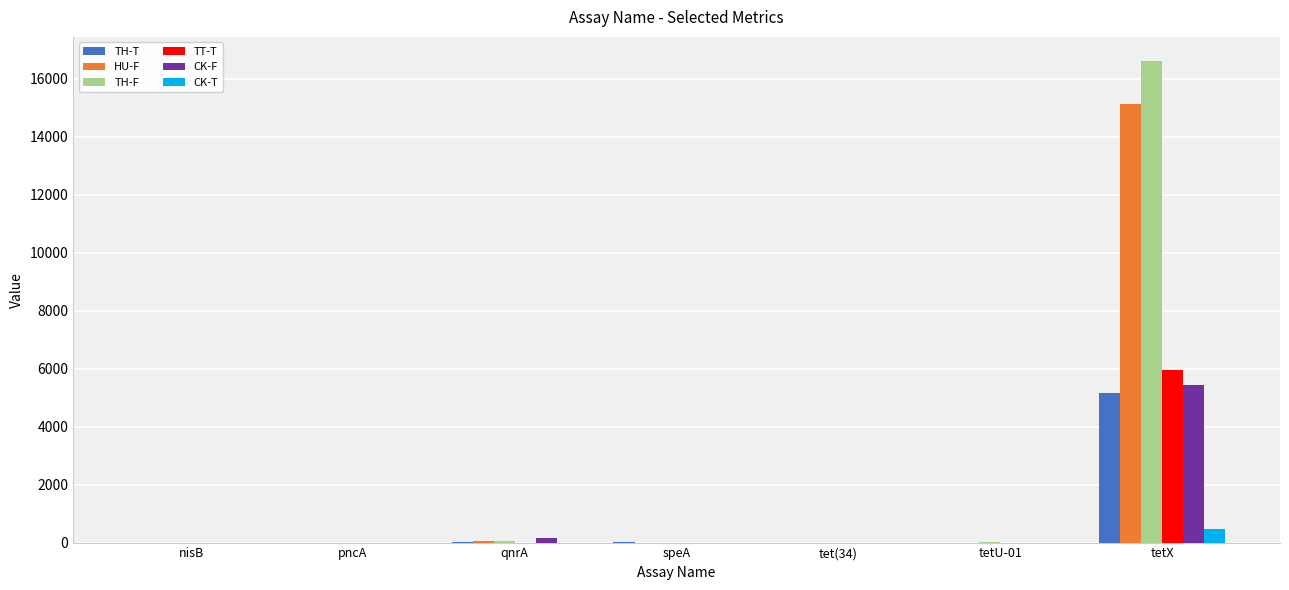

What is the maximum value for CK-F?

5450.1